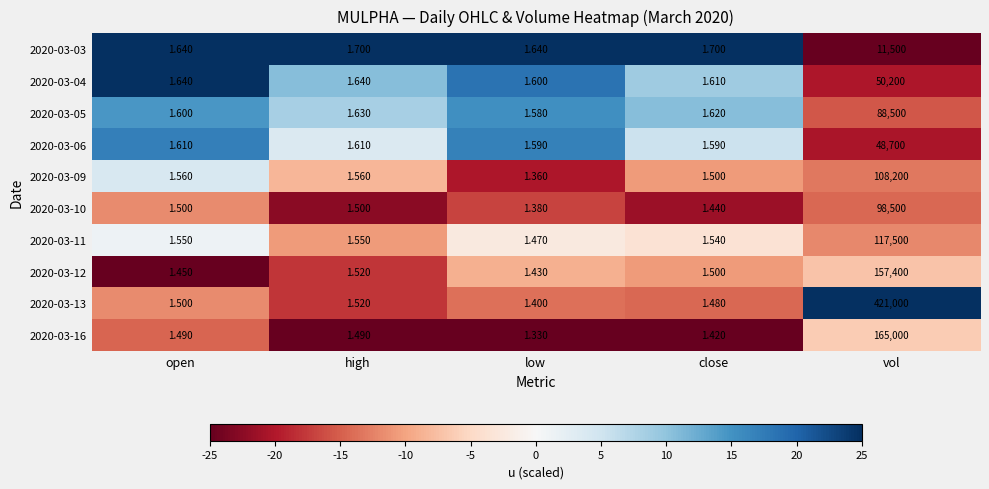

Which category has the highest value across all series?

vol